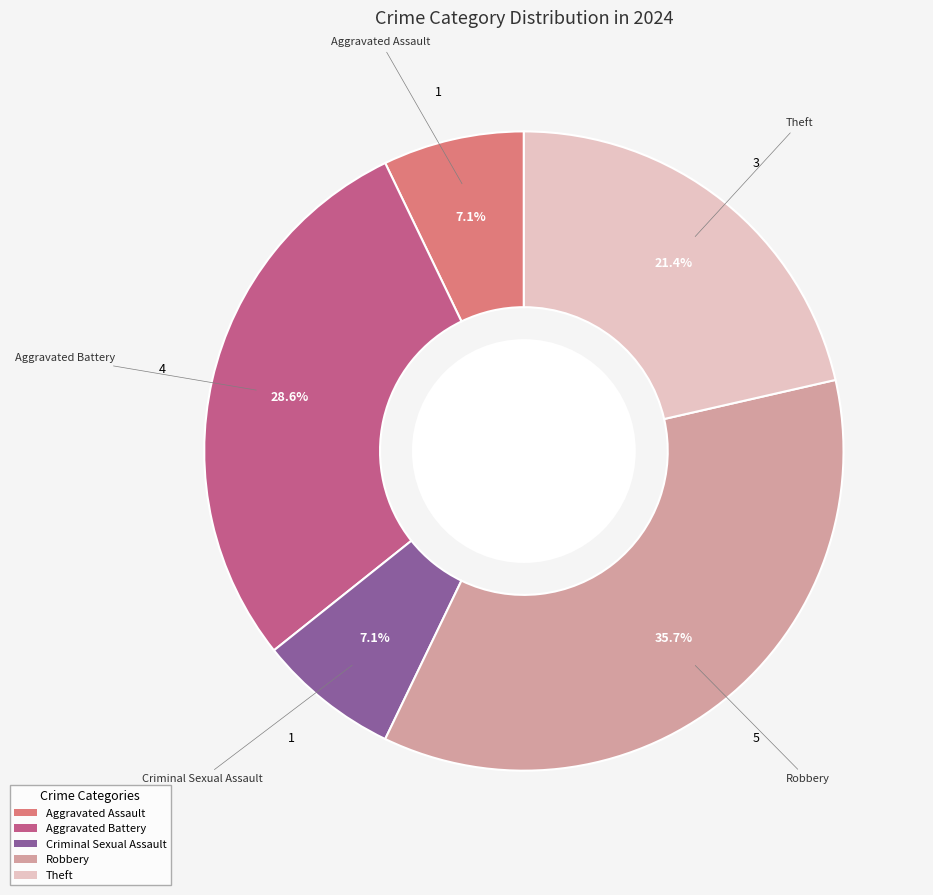

Between Aggravated Battery and Criminal Sexual Assault, which is larger?

Aggravated Battery